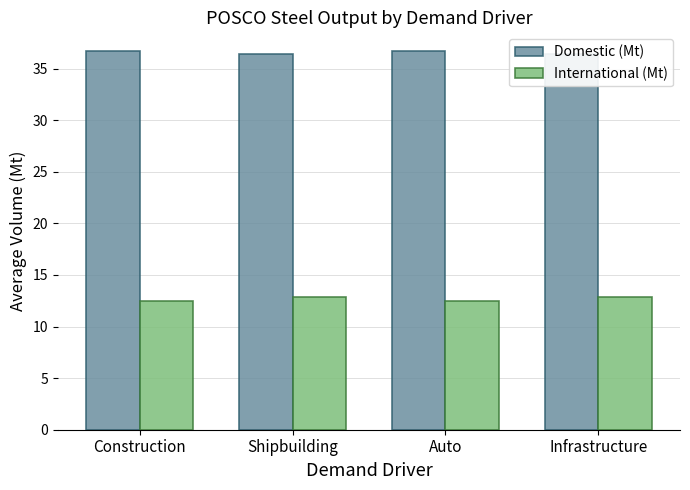

What are all the series names shown in the legend?

Domestic (Mt), International (Mt)